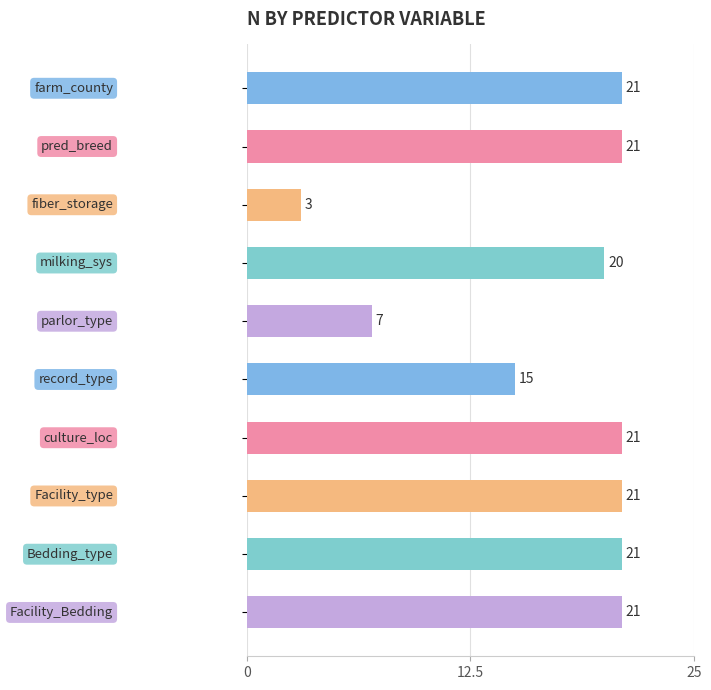

What is the sum of all values?

171